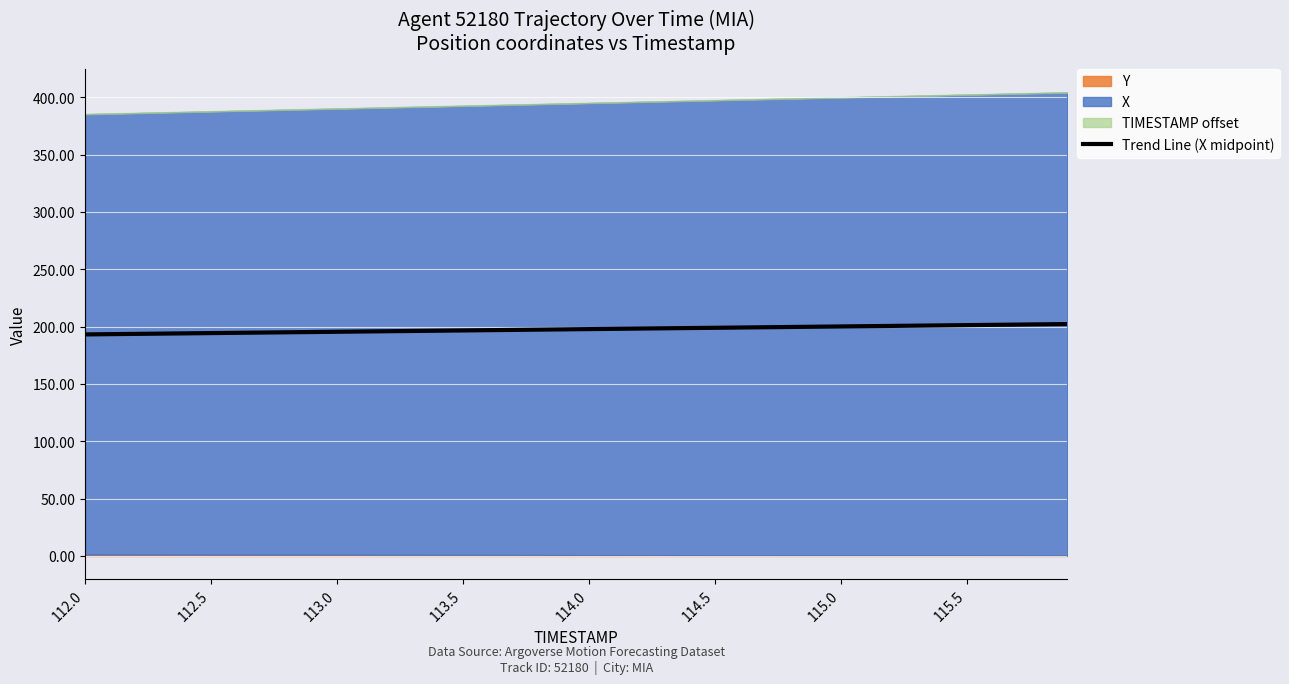

The value of Trend Line (X midpoint) at 112.5 is 73.5. True or false?

False